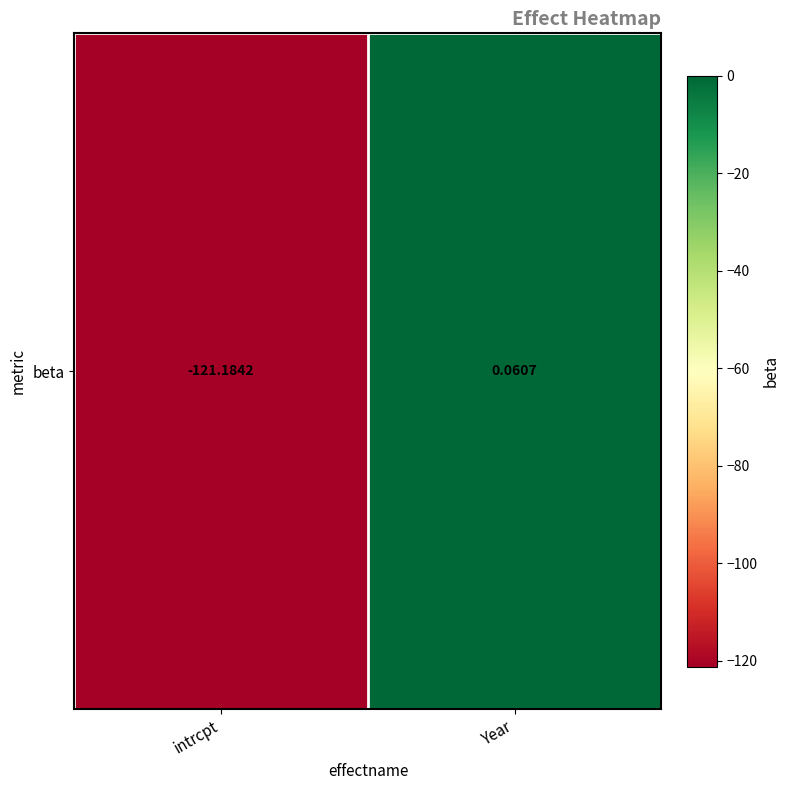

What is the approximate value at Year?

0.1